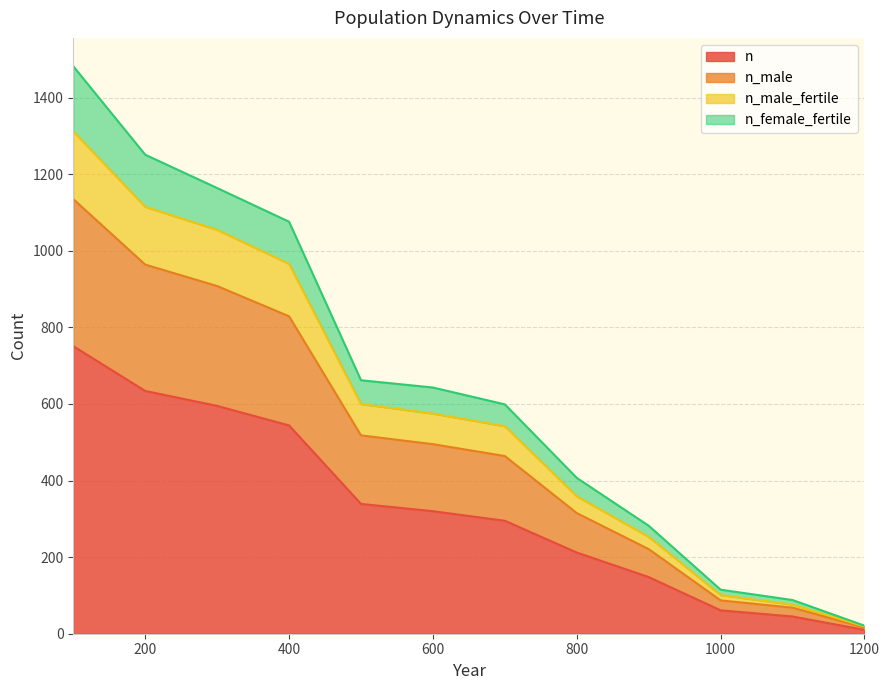

Rank the series at 400 from lowest to highest value.

n, n_male_fertile, n_male, n_female_fertile